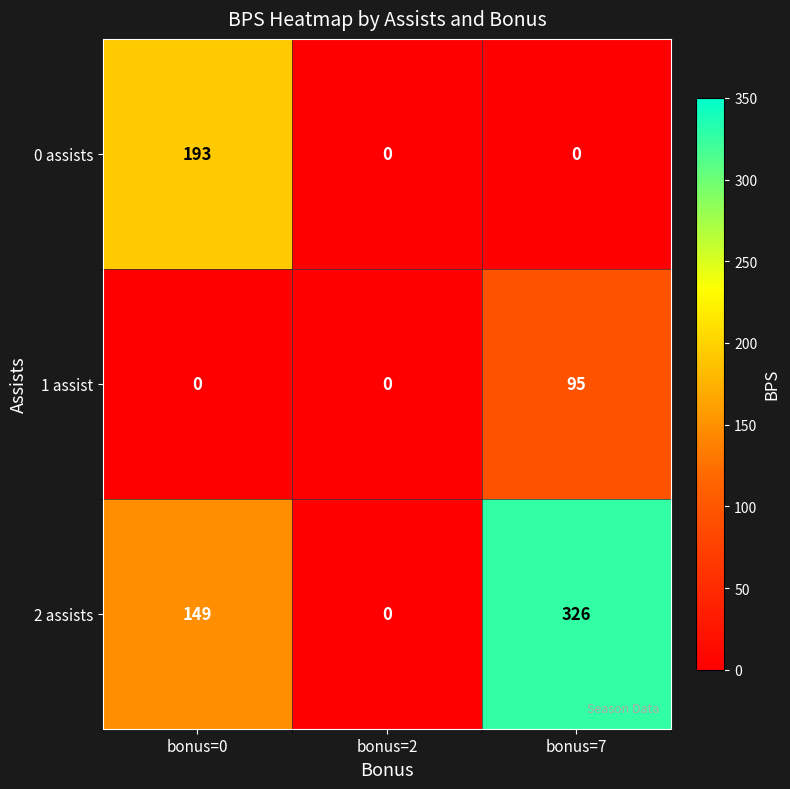

True or false: 1 assist has a value of 0 at bonus=2.

True